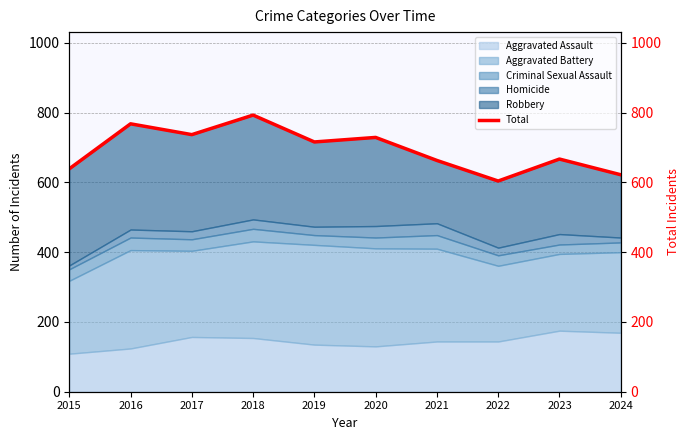

Rank the categories by value from highest to lowest.

2018, 2016, 2017, 2020, 2019, 2023, 2021, 2015, 2024, 2022